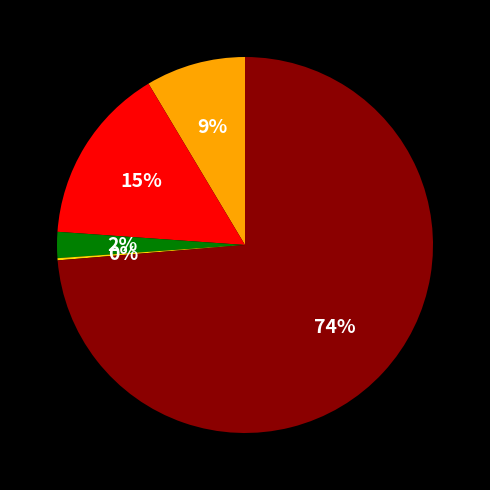

To the nearest percent, what is the average slice percentage?

20%